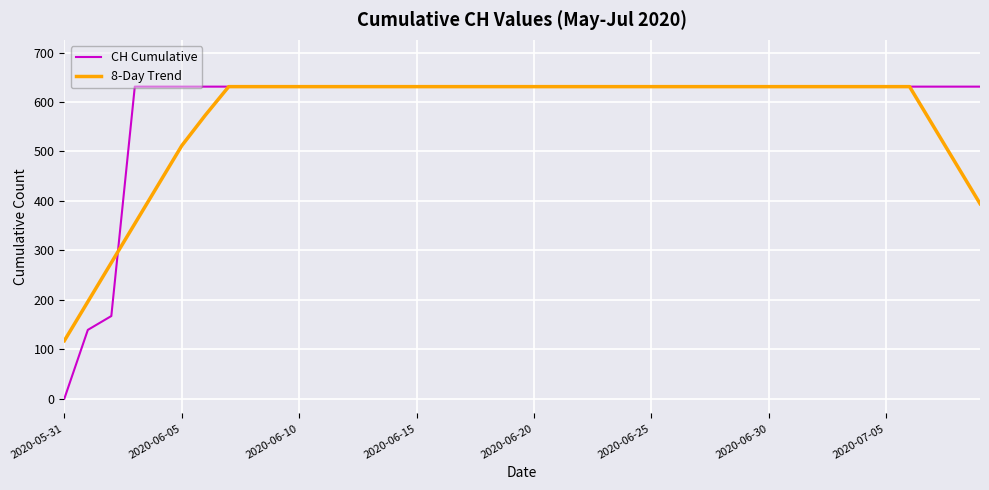

What is the greatest value displayed?

631.0